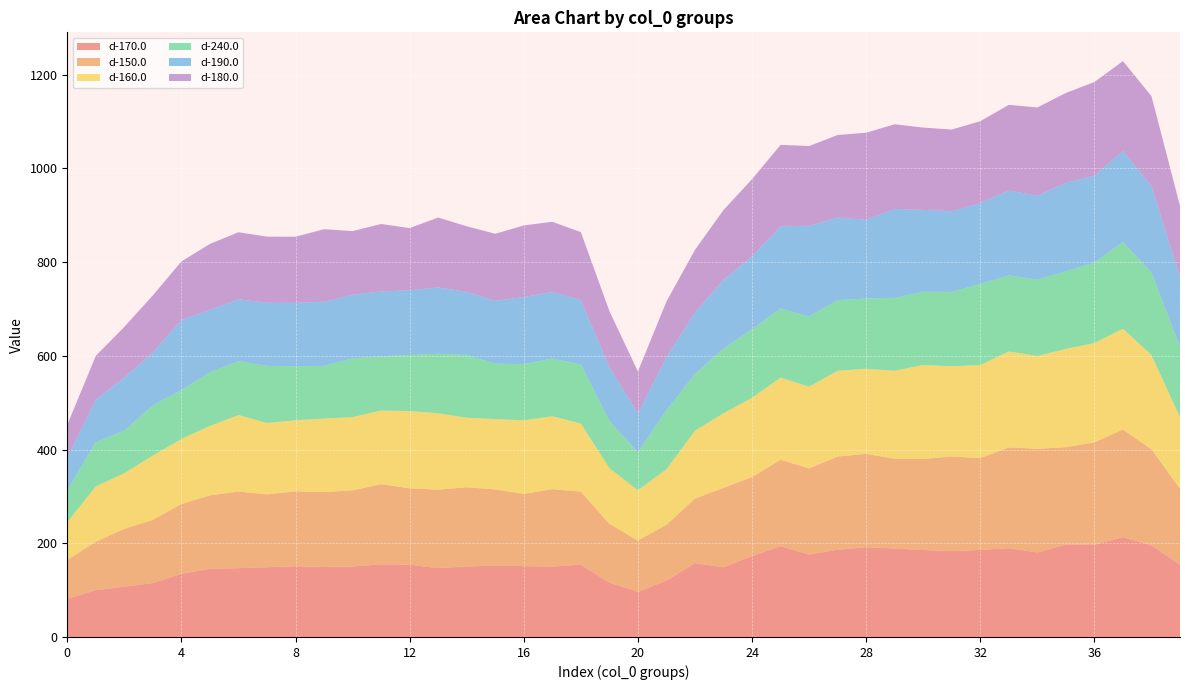

Reading left to right, transcribe all the data shown in this chart.

d-170.0: 81.6	99.8	107.5	115.1	134.8	145.5	146.8	148.8	151.1	149.3	150.5	154.9	154.2	146.9	150.5	152.1	151.2	150.3	154.3	115.8	96.6	120.2	157.7	148.8	172.6	193.7	176.0	186.1	191.7	188.8	185.6	183.2	185.9	189.5	180.5	197.3	196.6	213.1	195.5	154.6
d-150.0: 83.0	103.5	123.4	134.8	149.1	156.7	163.6	155.6	159.8	159.9	162.5	171.2	163.1	167.4	169.0	162.8	154.2	165.2	155.8	125.8	109.1	119.3	137.8	169.6	168.7	184.7	183.7	199.1	199.0	191.8	194.3	202.1	195.9	215.1	221.2	207.8	218.6	229.7	205.0	161.8
d-160.0: 80.6	118.1	118.7	137.4	138.6	148.3	163.2	152.4	151.6	156.9	156.2	157.2	164.8	163.1	148.4	150.2	156.9	155.6	145.3	119.0	107.3	118.5	144.6	159.1	169.2	175.2	174.6	183.0	181.5	187.8	200.7	192.4	198.6	204.7	198.1	209.7	212.1	215.1	201.1	152.6
d-240.0: 67.7	94.9	90.8	107.3	104.5	114.7	115.1	121.8	115.2	112.5	125.5	115.7	119.8	127.1	134.1	118.0	120.0	123.3	126.2	100.7	81.1	126.3	121.3	138.2	146.3	147.5	149.8	150.7	150.1	155.4	156.1	158.6	173.3	162.2	163.1	165.6	171.7	184.9	176.2	150.7
d-190.0: 70.5	90.6	113.7	112.7	149.5	133.2	132.0	134.8	135.3	137.0	136.1	138.5	138.1	141.7	134.4	134.4	143.3	142.0	137.4	114.5	83.2	112.8	131.4	146.9	155.4	175.4	193.7	176.1	168.3	190.0	174.9	172.5	172.3	181.2	179.0	188.7	185.7	194.2	184.7	148.9
d-180.0: 69.6	93.3	107.8	121.7	125.0	140.6	143.0	141.1	141.2	154.7	135.6	143.9	132.8	149.0	140.2	142.9	152.8	149.8	145.1	120.0	89.3	118.8	133.6	148.8	164.9	173.9	170.1	176.3	185.6	180.7	175.6	174.2	174.9	182.9	188.4	191.9	199.8	192.0	191.8	151.4